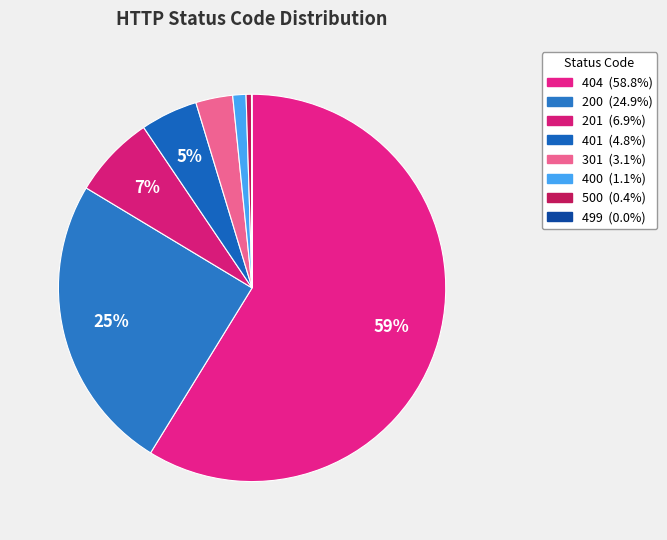

Do 404 and 201 together represent more than half of the pie?

Yes